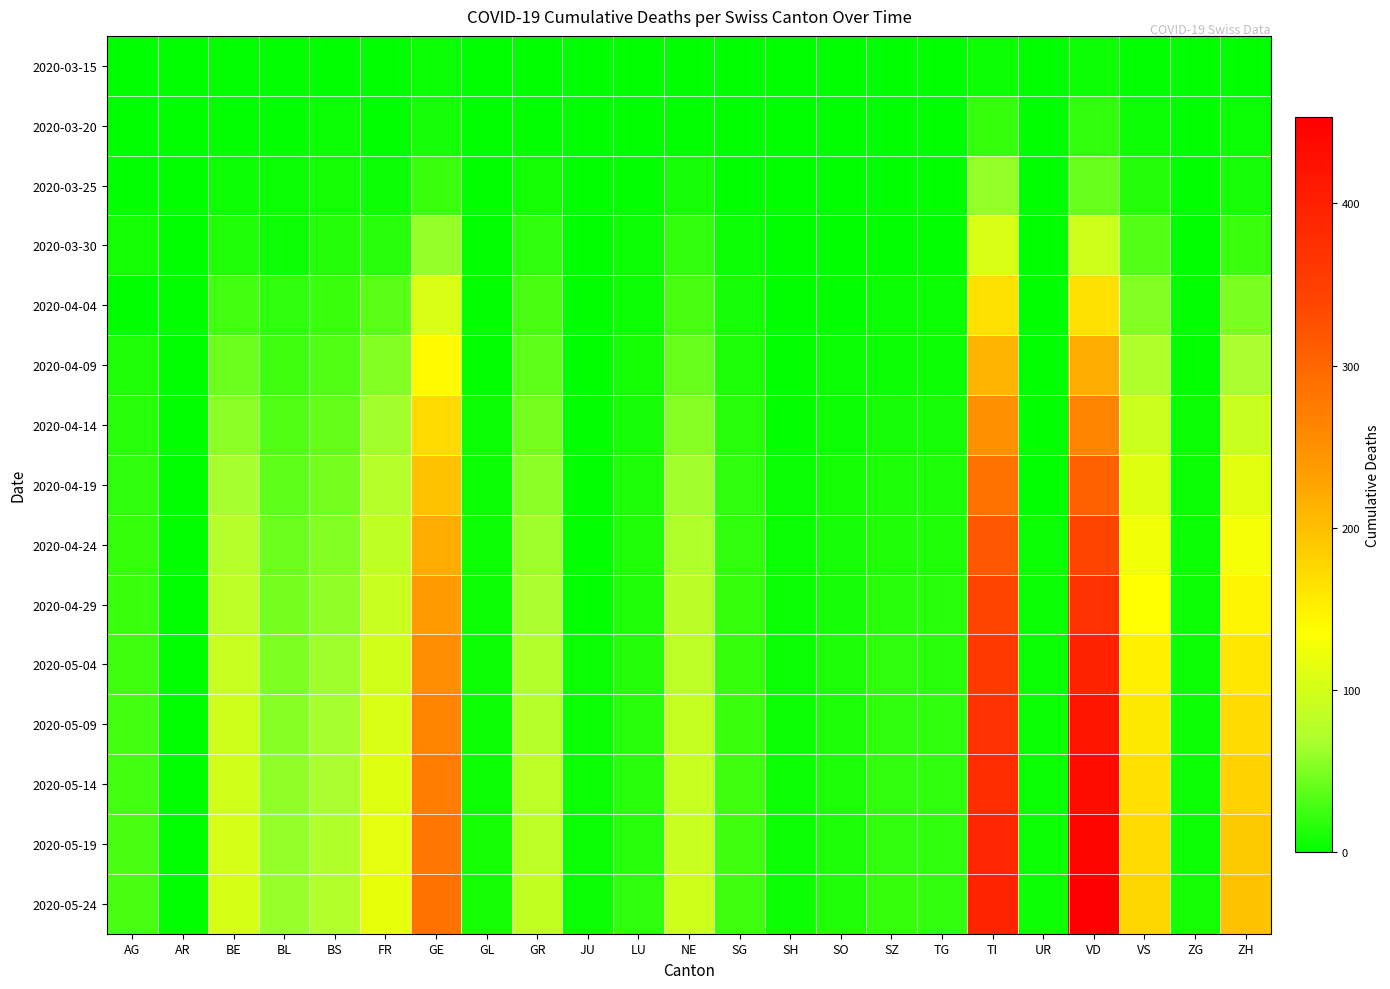

Which label corresponds to the smallest value in the chart?

AG